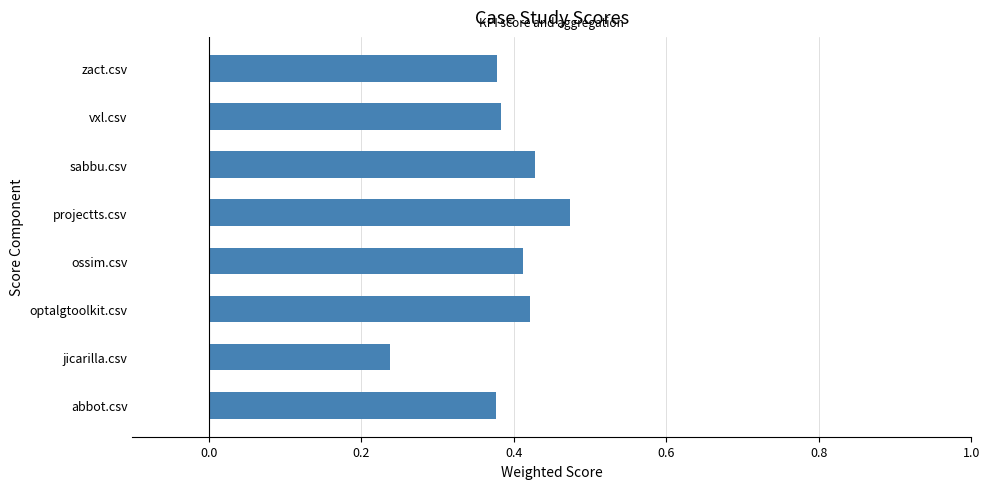

Where is the data nearest to the value 0?

jicarilla.csv